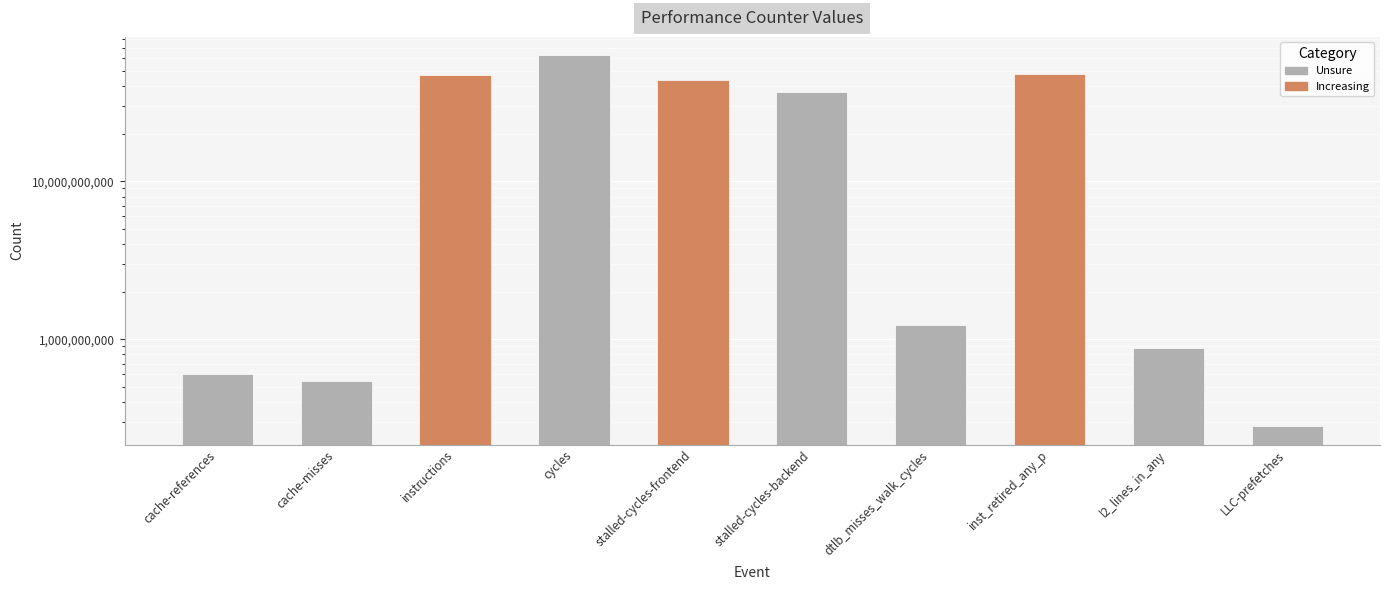

What is the label of the 7th bar from the left?

dtlb_misses_walk_cycles